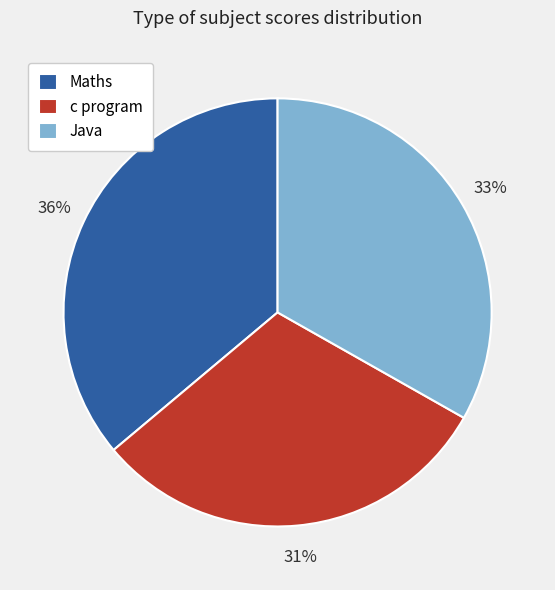

To the nearest percent, what percentage of the pie is Java?

33%